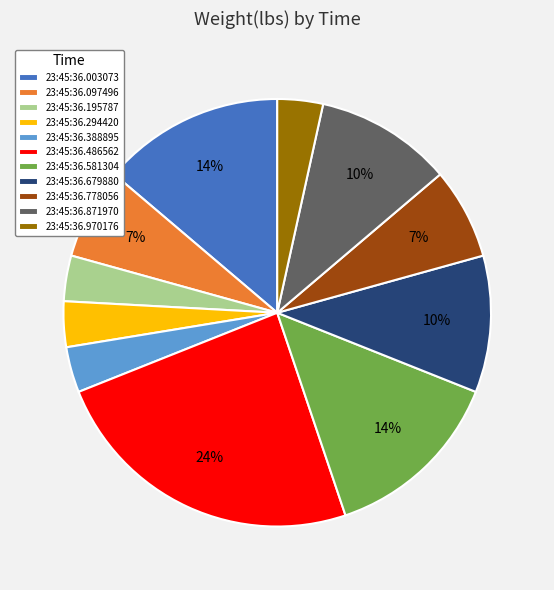

To the nearest percent, what is the difference between the largest and smallest slice percentages?

21%